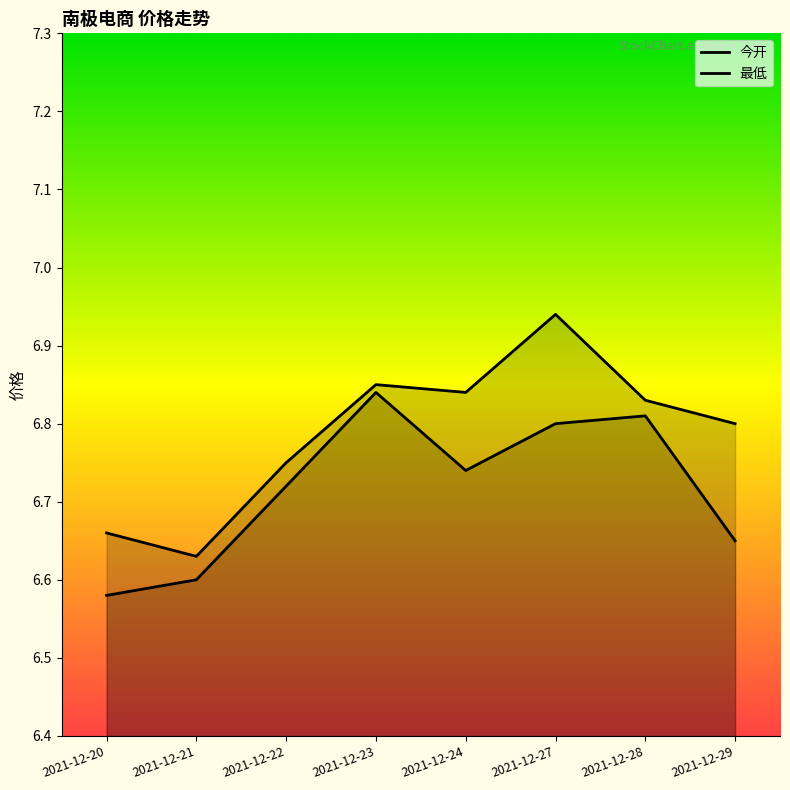

What is the sum of all 最低 values?

53.7